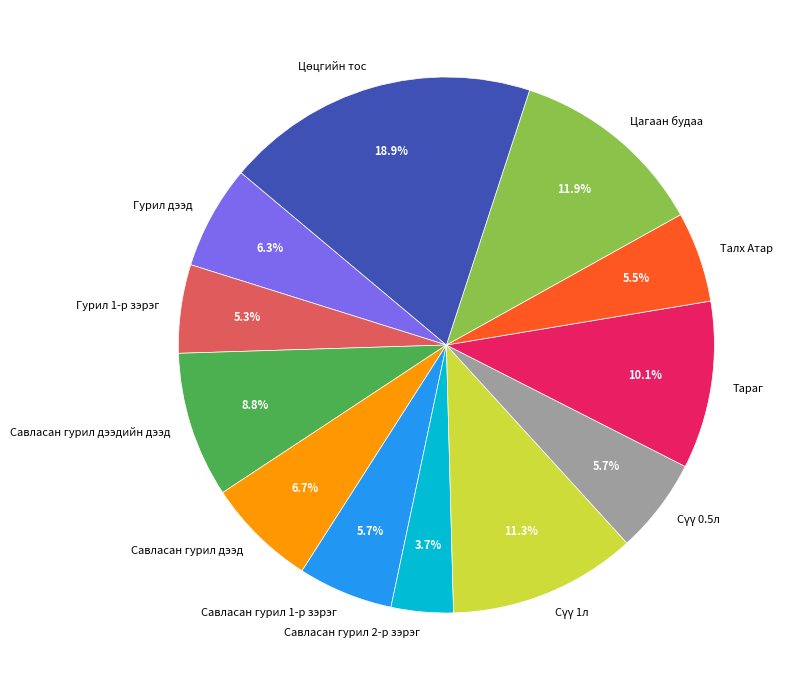

Combined, do Савласан гурил 1-р зэрэг and Савласан гурил дээдийн дээд account for over 50%?

No